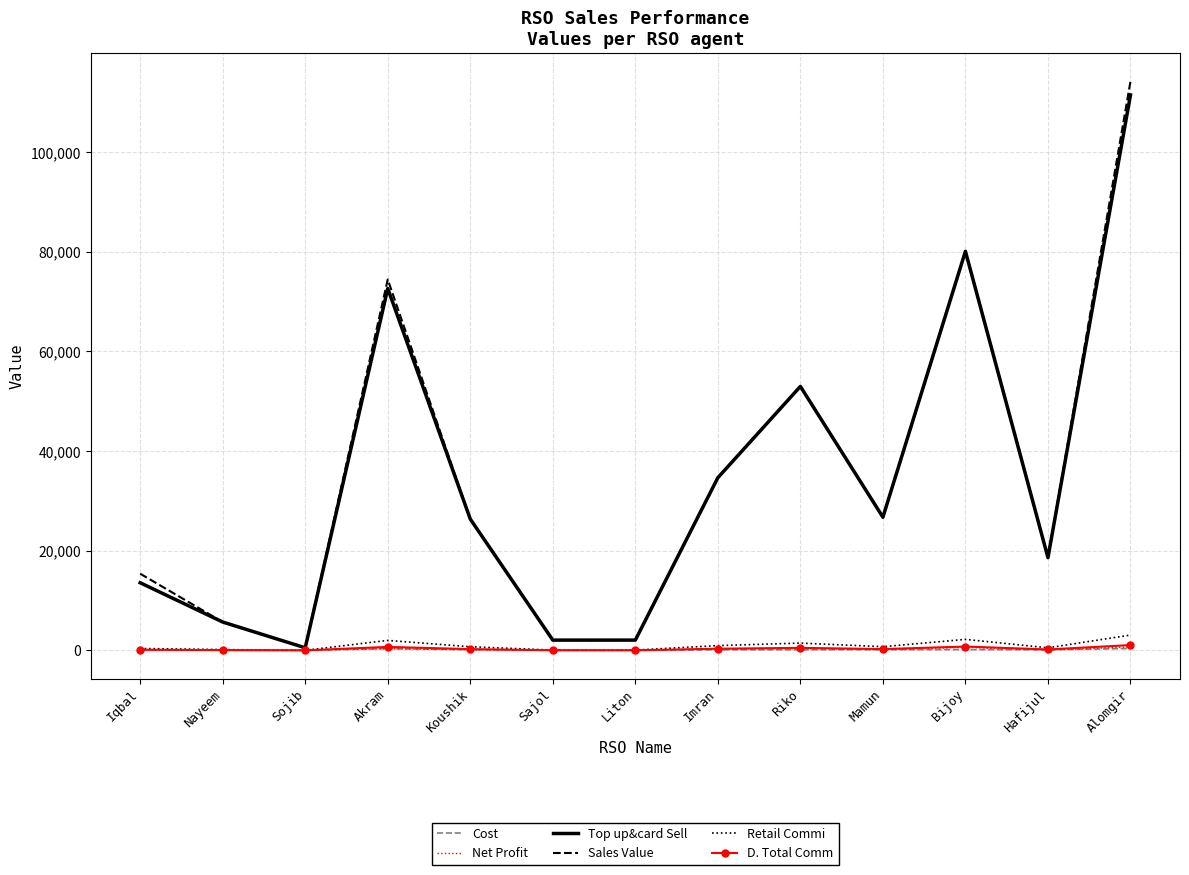

What is the maximum value for Net Profit?

688.1